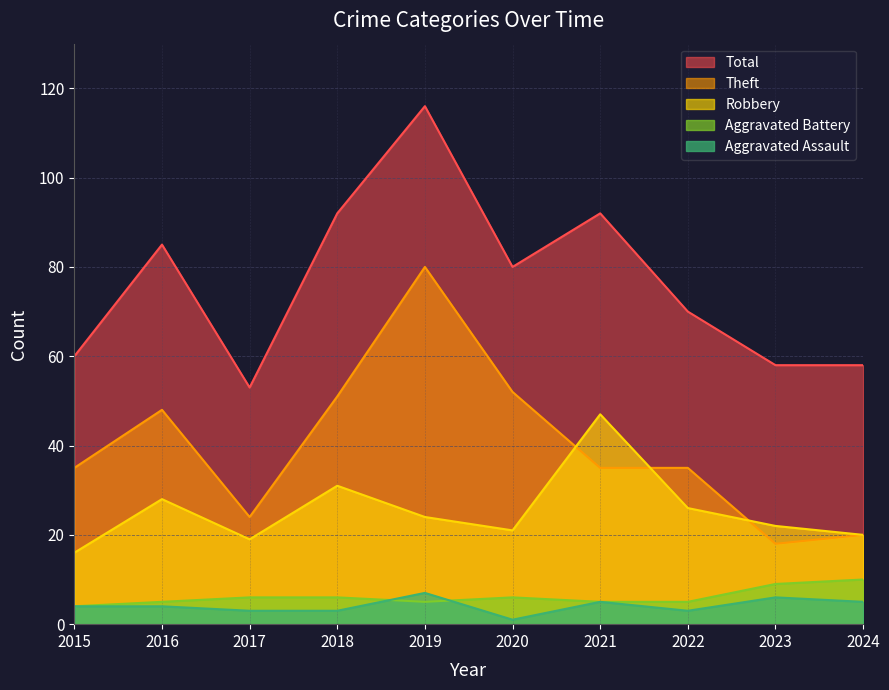

True or false: Theft and Aggravated Battery intersect in this chart.

False